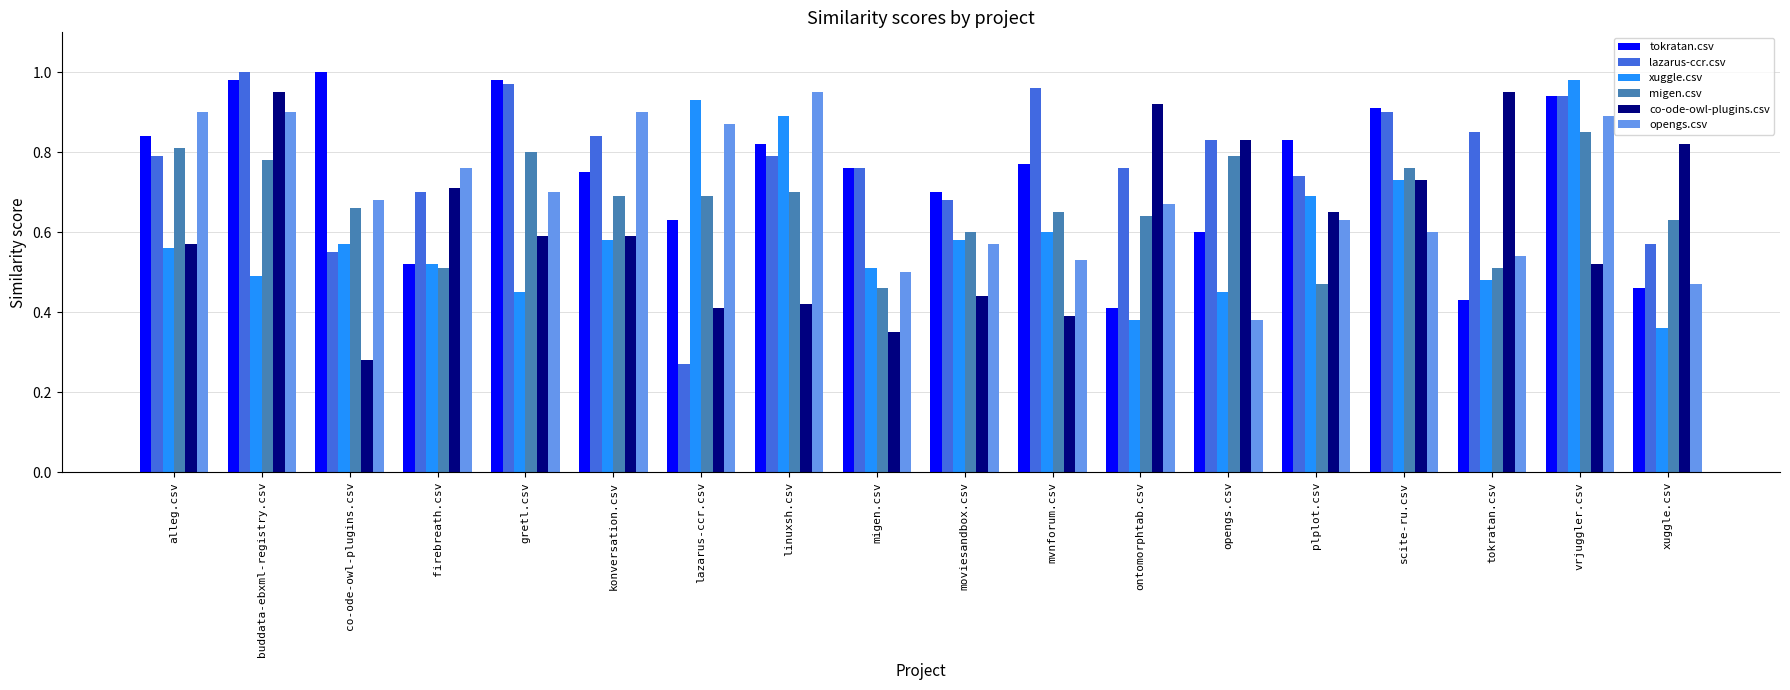

What is the sum of the co-ode-owl-plugins.csv values at buddata-ebxml-registry.csv and co-ode-owl-plugins.csv?

1.2